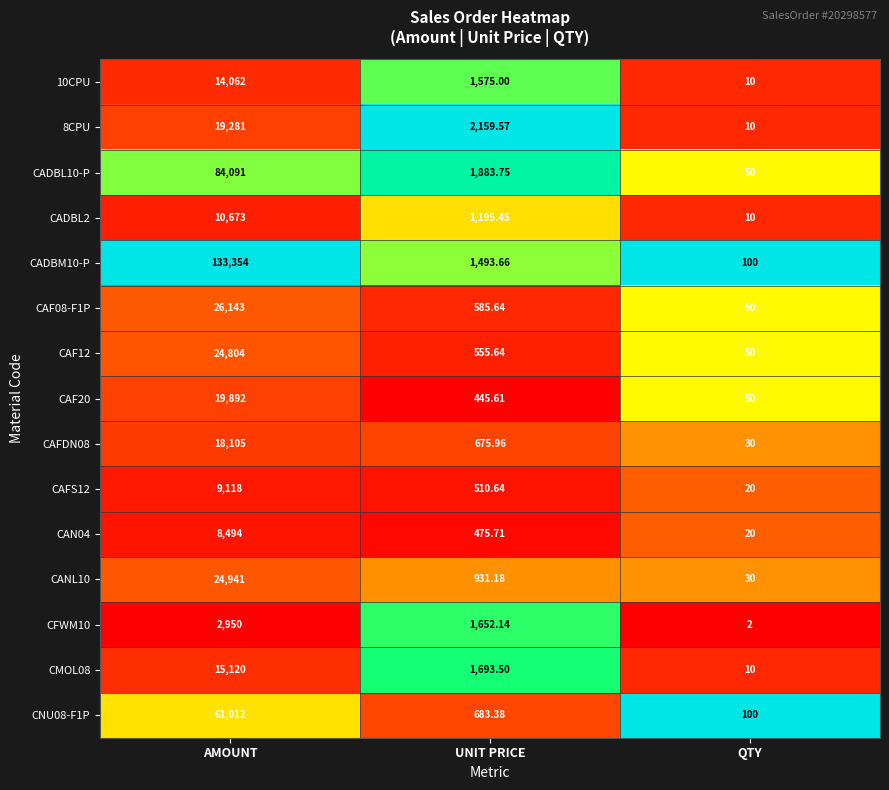

Which series has the largest total across all categories?

CADBM10-P